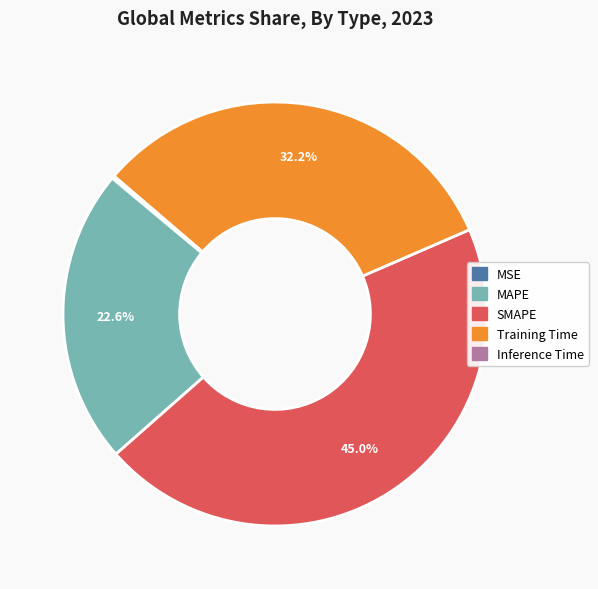

How much of the chart is everything except SMAPE?

55.0%